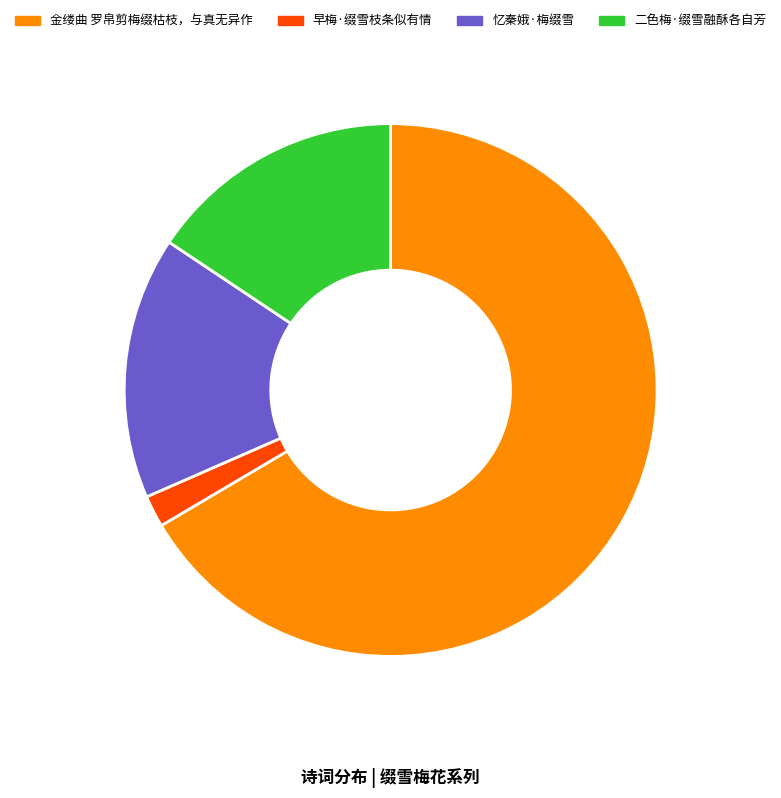

Is it true that 忆秦娥·梅缀雪 is 23% of the pie?

False